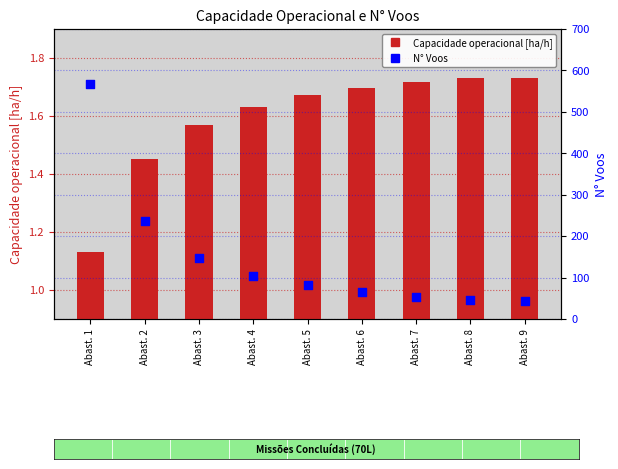

Which series contains the highest Y value?

N° Voos